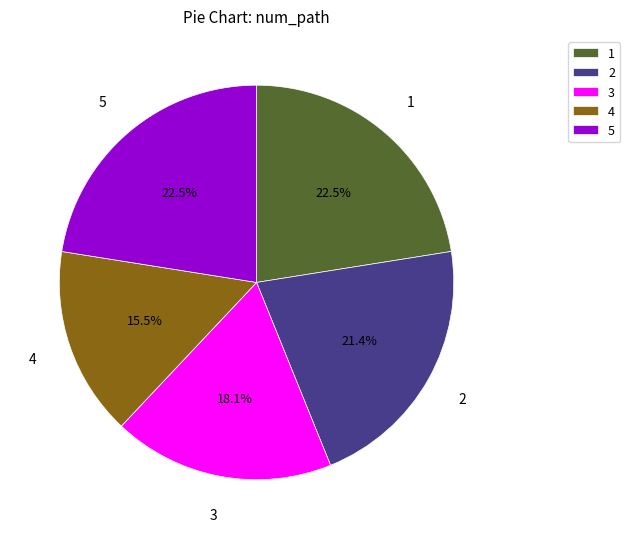

What is the smallest slice in the pie chart?

4